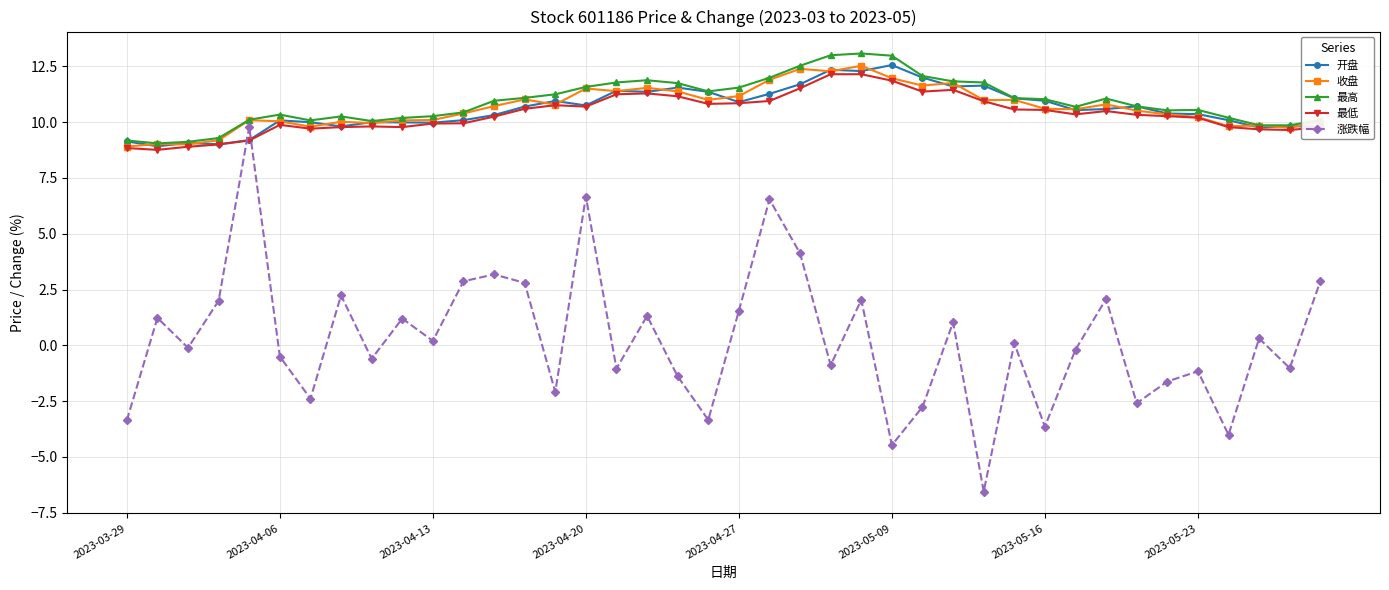

What is the difference between the maximum and minimum values in the 最低 series?

3.4